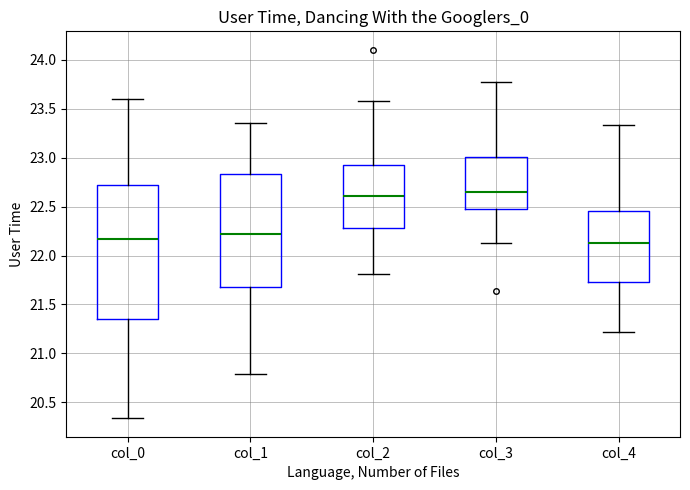

Reading left to right, transcribe this box plot: for each box, give where its median line is, the range the box spans, and where its two whiskers end, as read against the y-axis. The values are not printed on the chart, so give them approximately, as read against the axis.

col_0: median 22.15, box 21.35 to 22.70, whiskers 20.35 to 23.60
col_1: median 22.20, box 21.70 to 22.85, whiskers 20.80 to 23.35
col_2: median 22.60, box 22.30 to 22.95, whiskers 21.80 to 23.60
col_3: median 22.65, box 22.45 to 23.00, whiskers 22.15 to 23.80
col_4: median 22.10, box 21.75 to 22.45, whiskers 21.20 to 23.35